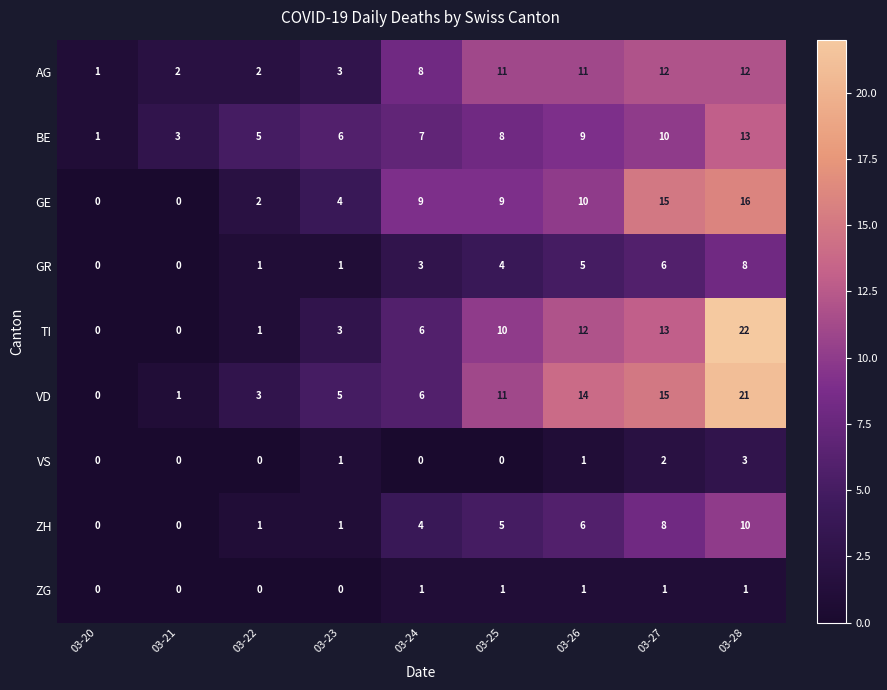

Count the number of categories in the chart.

9